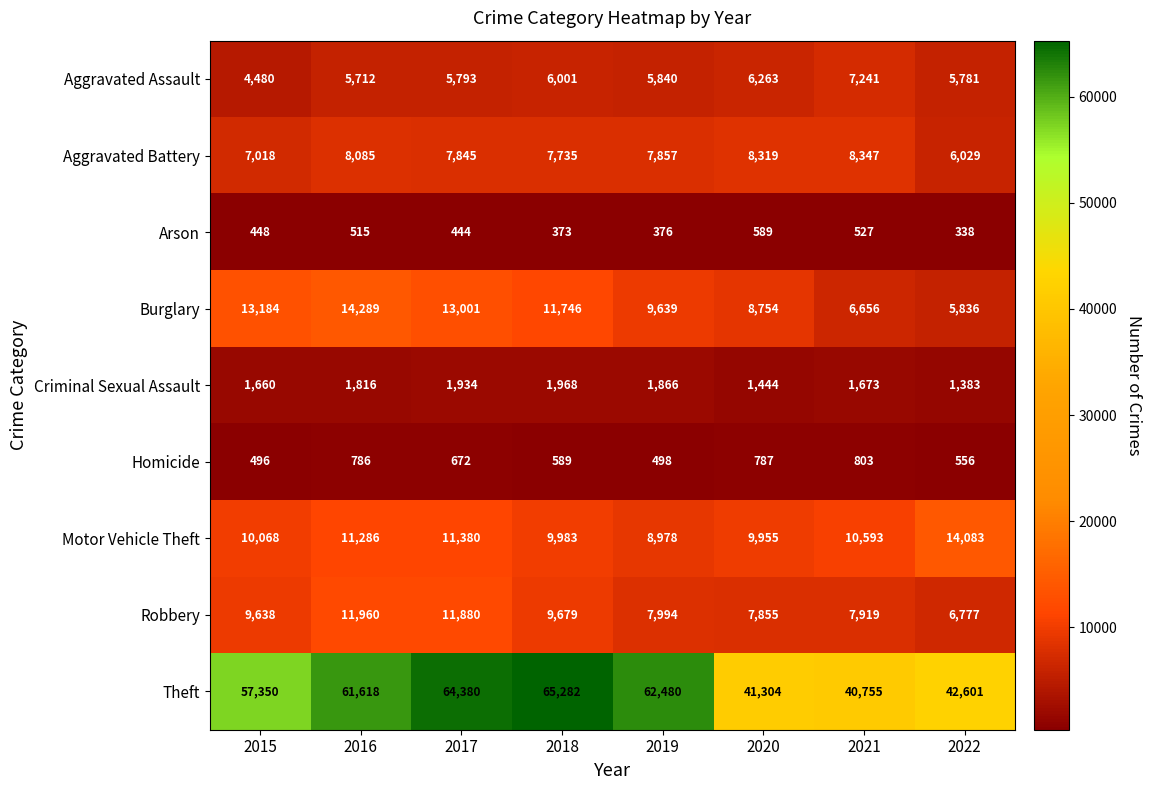

At which category is the sum across all series the highest?

2017